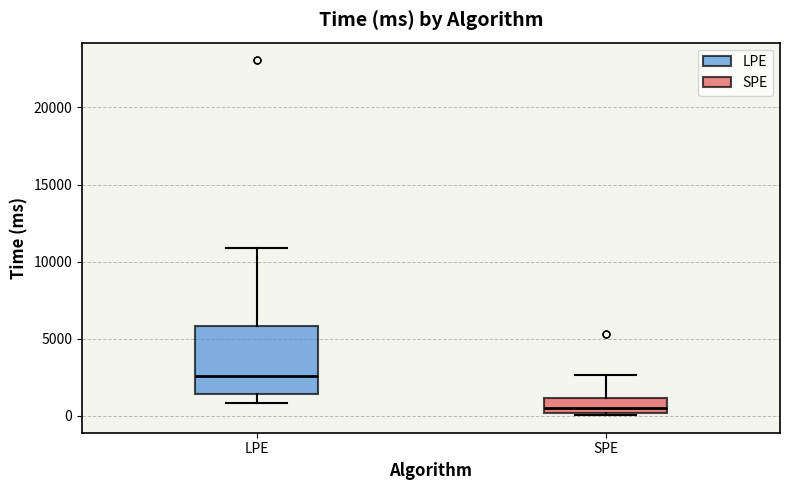

Which box has the highest median line?

LPE